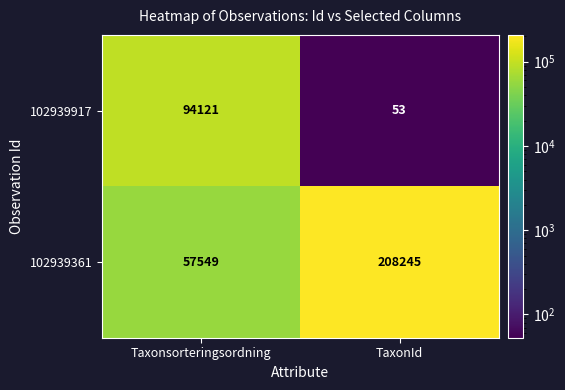

What is the sum of all 102939361 values?

265794